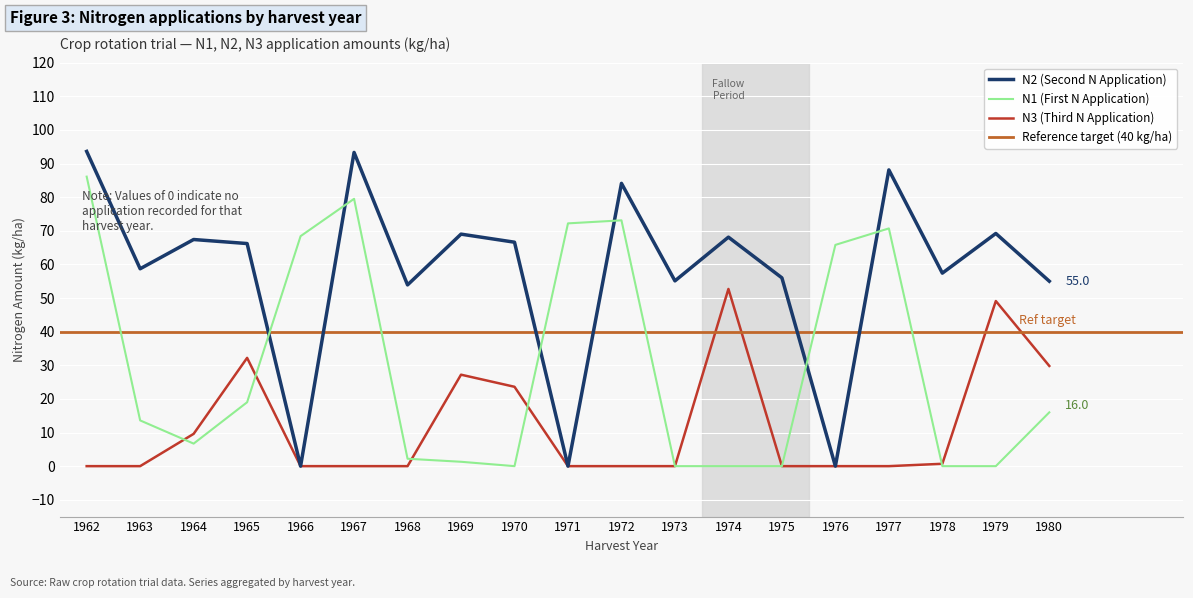

The value of N2 at 1973 is 55.1. True or false?

True